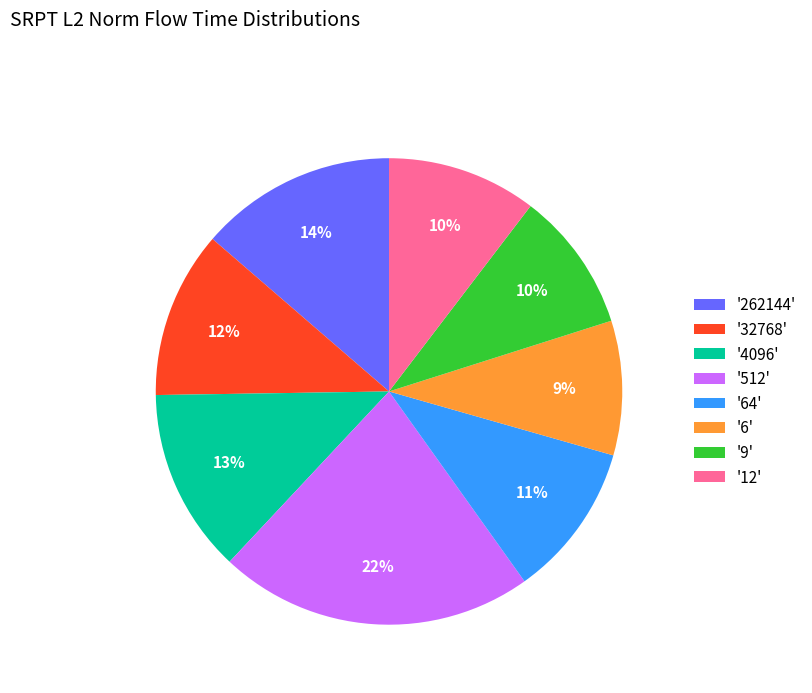

Is it true that '6' is 1% of the pie?

False